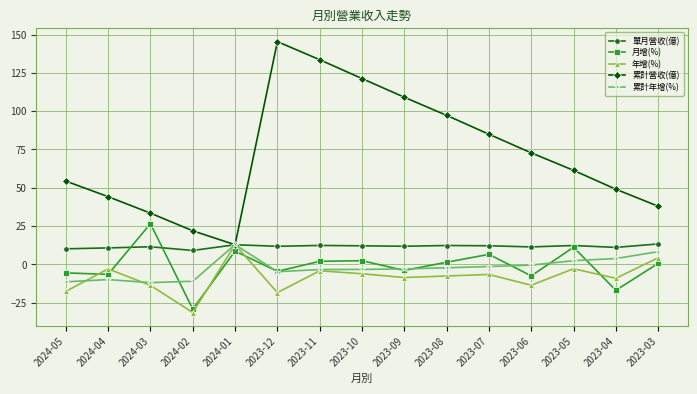

Does the chart have visible grid lines?

Yes